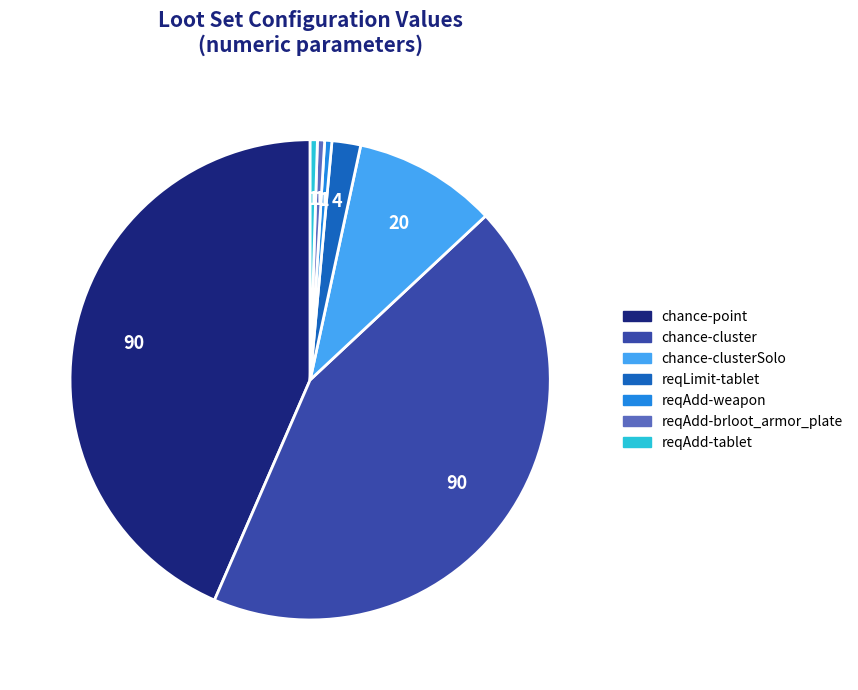

Does any single category account for the majority?

No